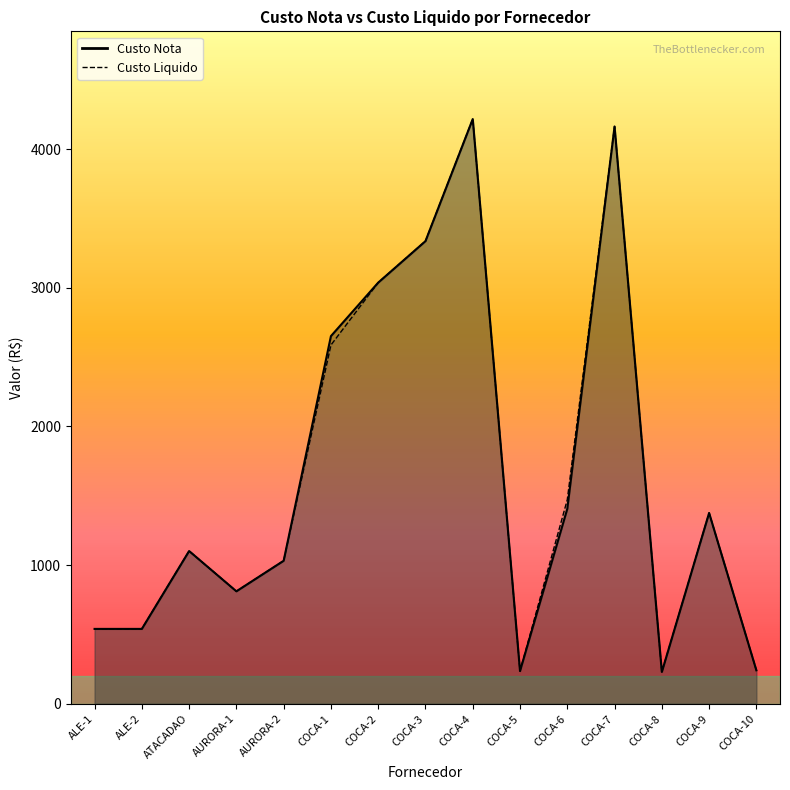

How many interior local peaks does the Custo Liquido series have?

4